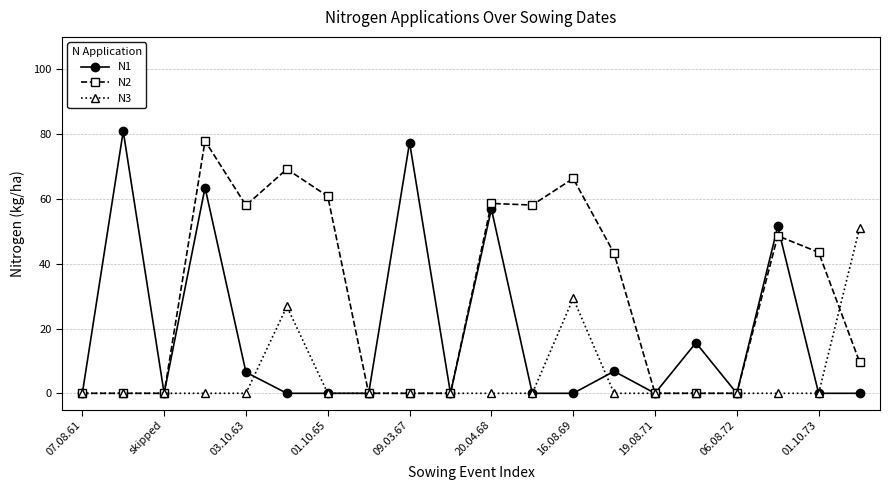

What is the value of the N1 point at the 9th from the left?

77.4